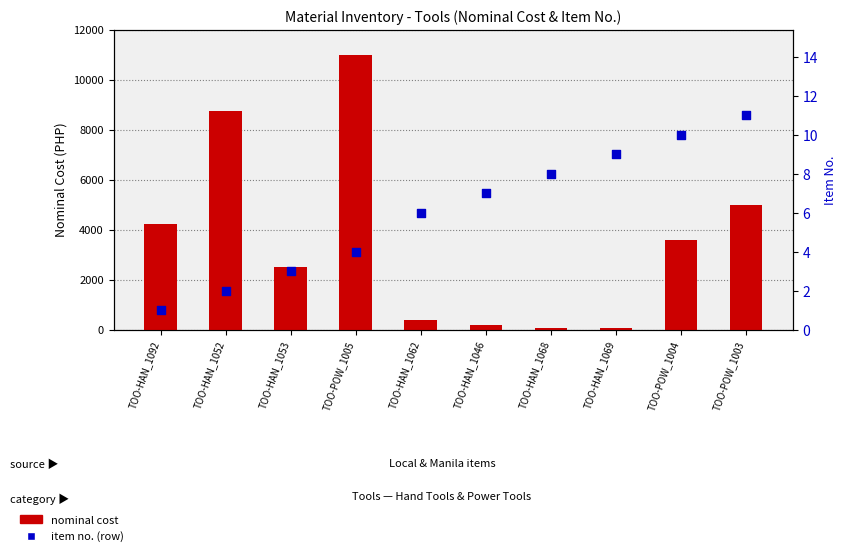

Which series has the largest total across all categories?

nominal cost